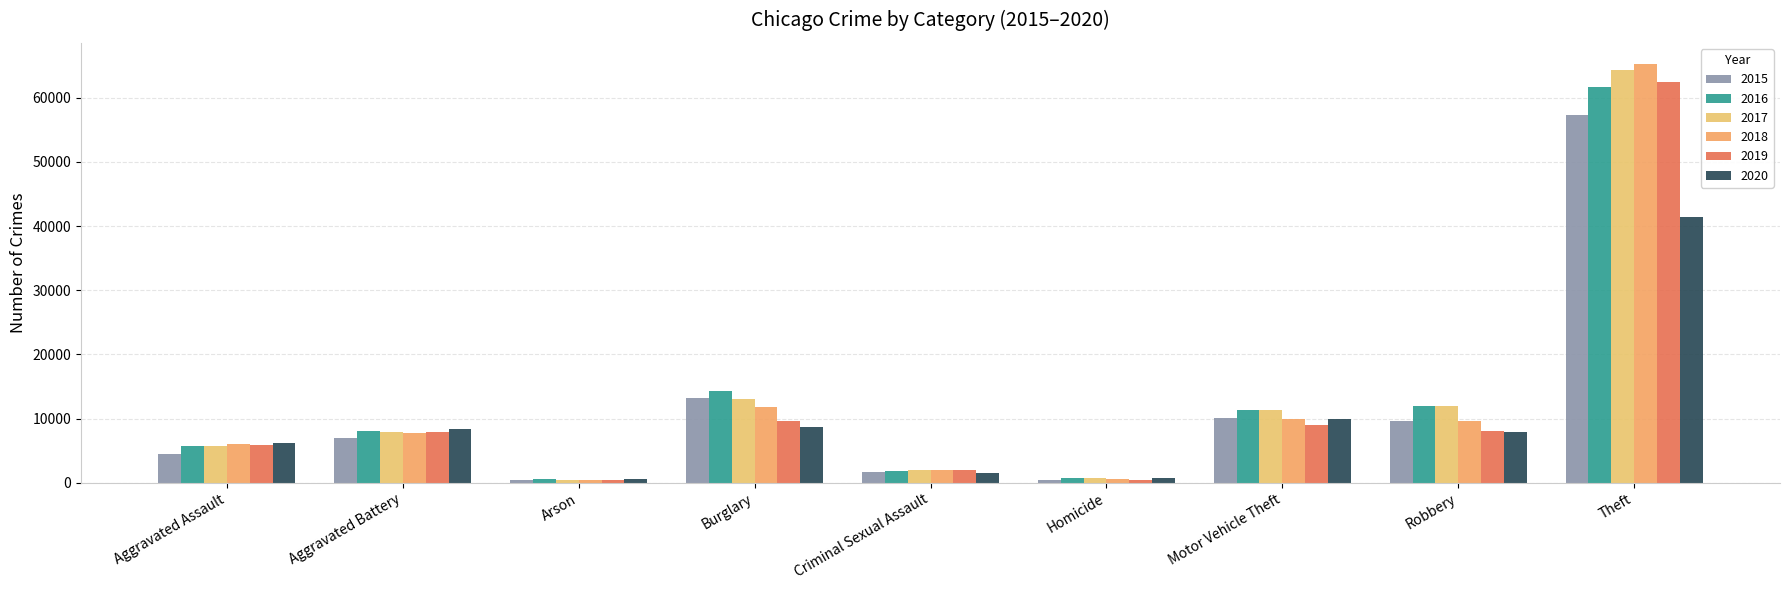

Which series changed the most between Aggravated Battery and Homicide?

2020